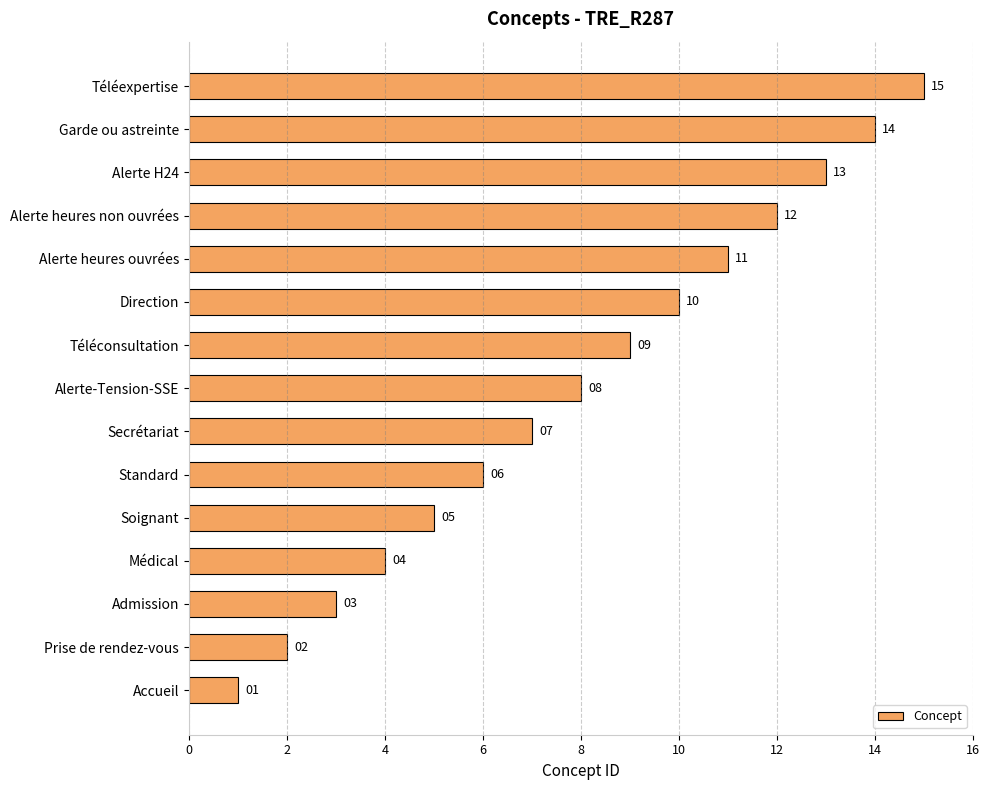

Are the bars horizontal?

Yes